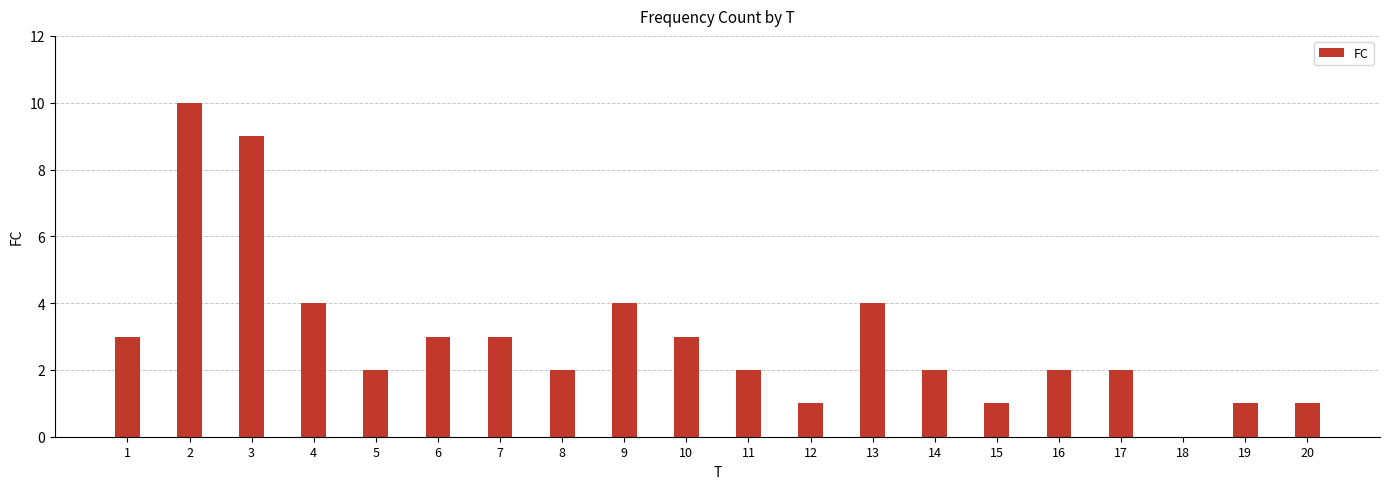

The chart shows a value of 10 at 2. True or false?

True